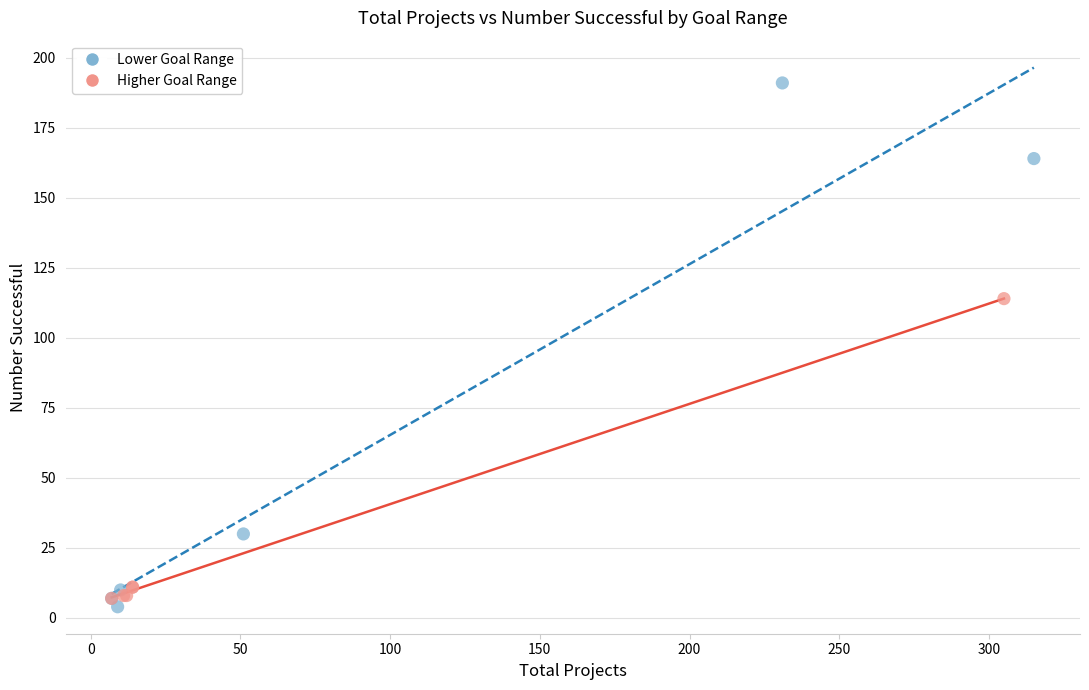

What are all the series names shown in the legend?

Lower Goal Range, Higher Goal Range